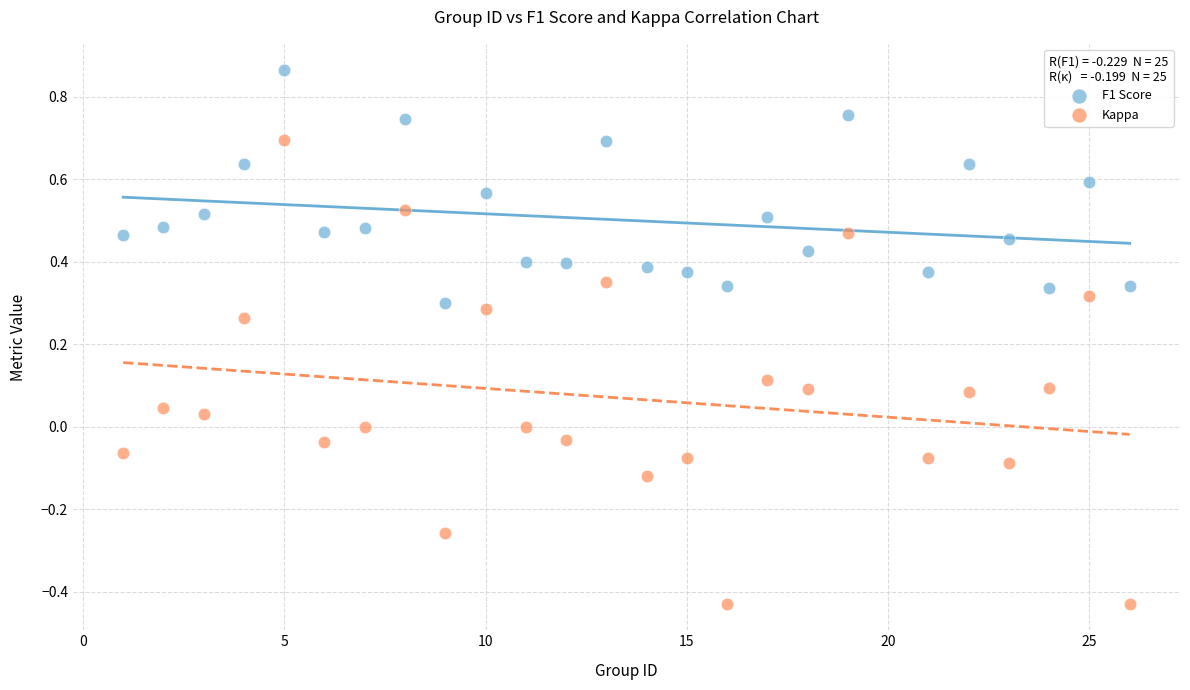

Which series has the widest spread of Y values?

Kappa